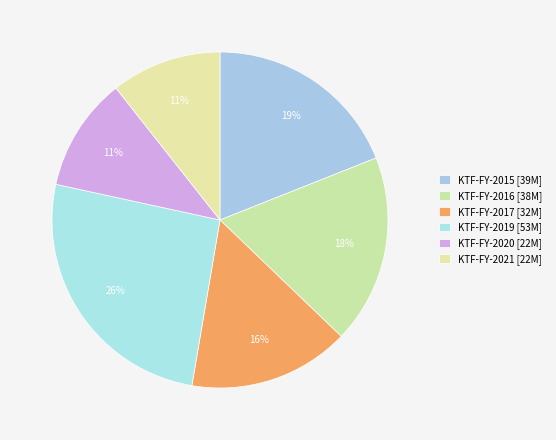

Count the number of slices in the pie.

6